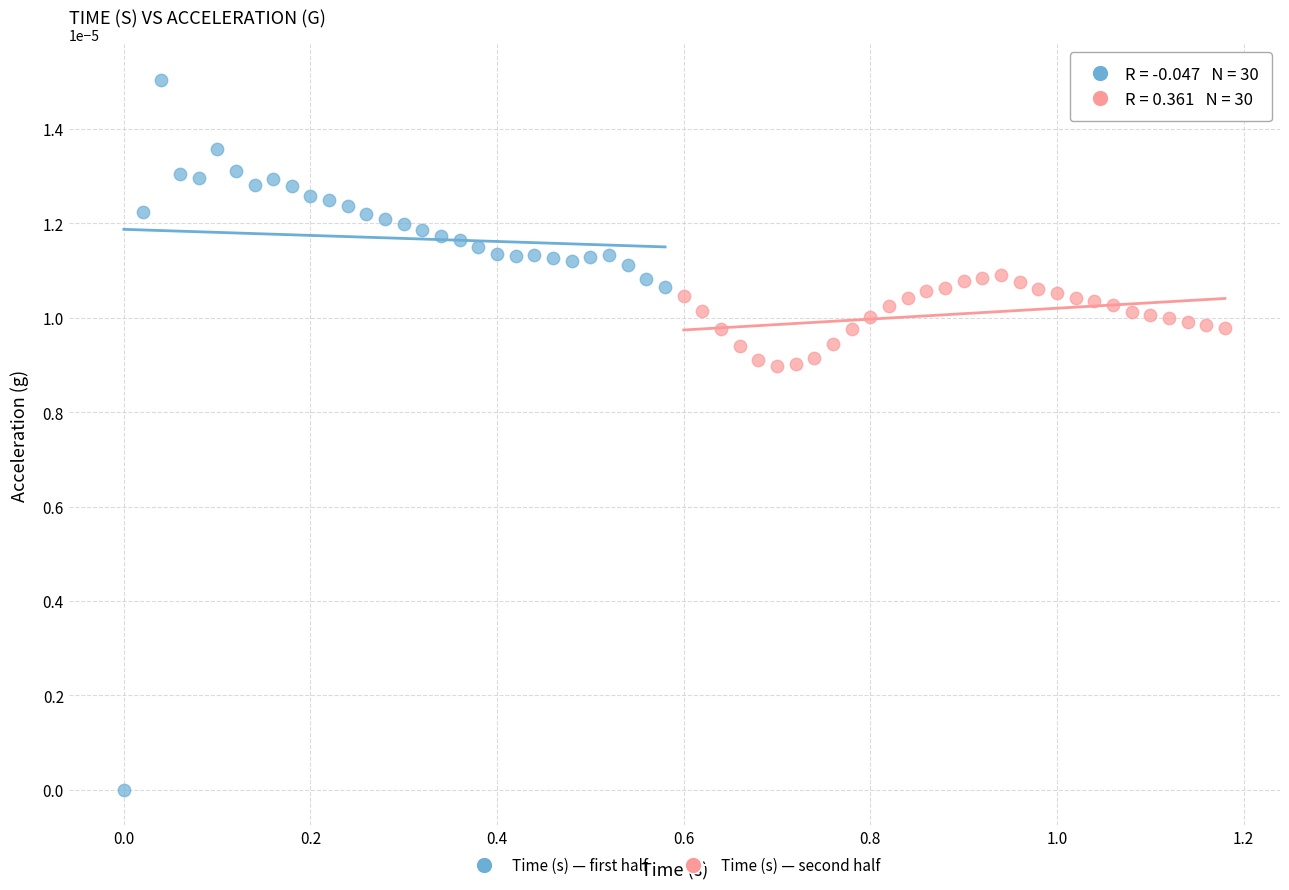

Which series has the largest Y range (max minus min)?

Time (s) — first half